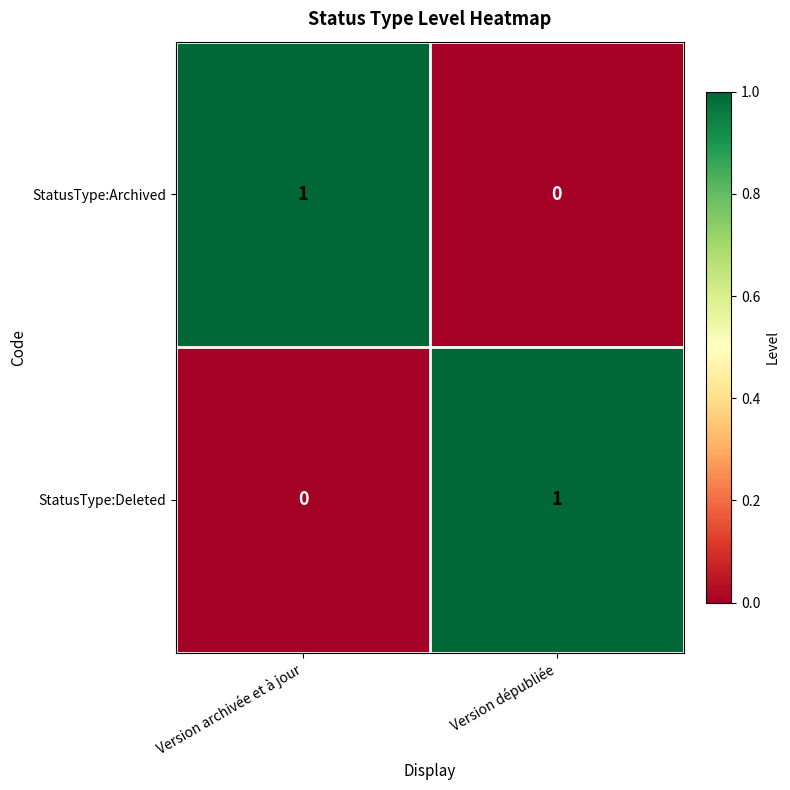

How many data points does each series have?

2